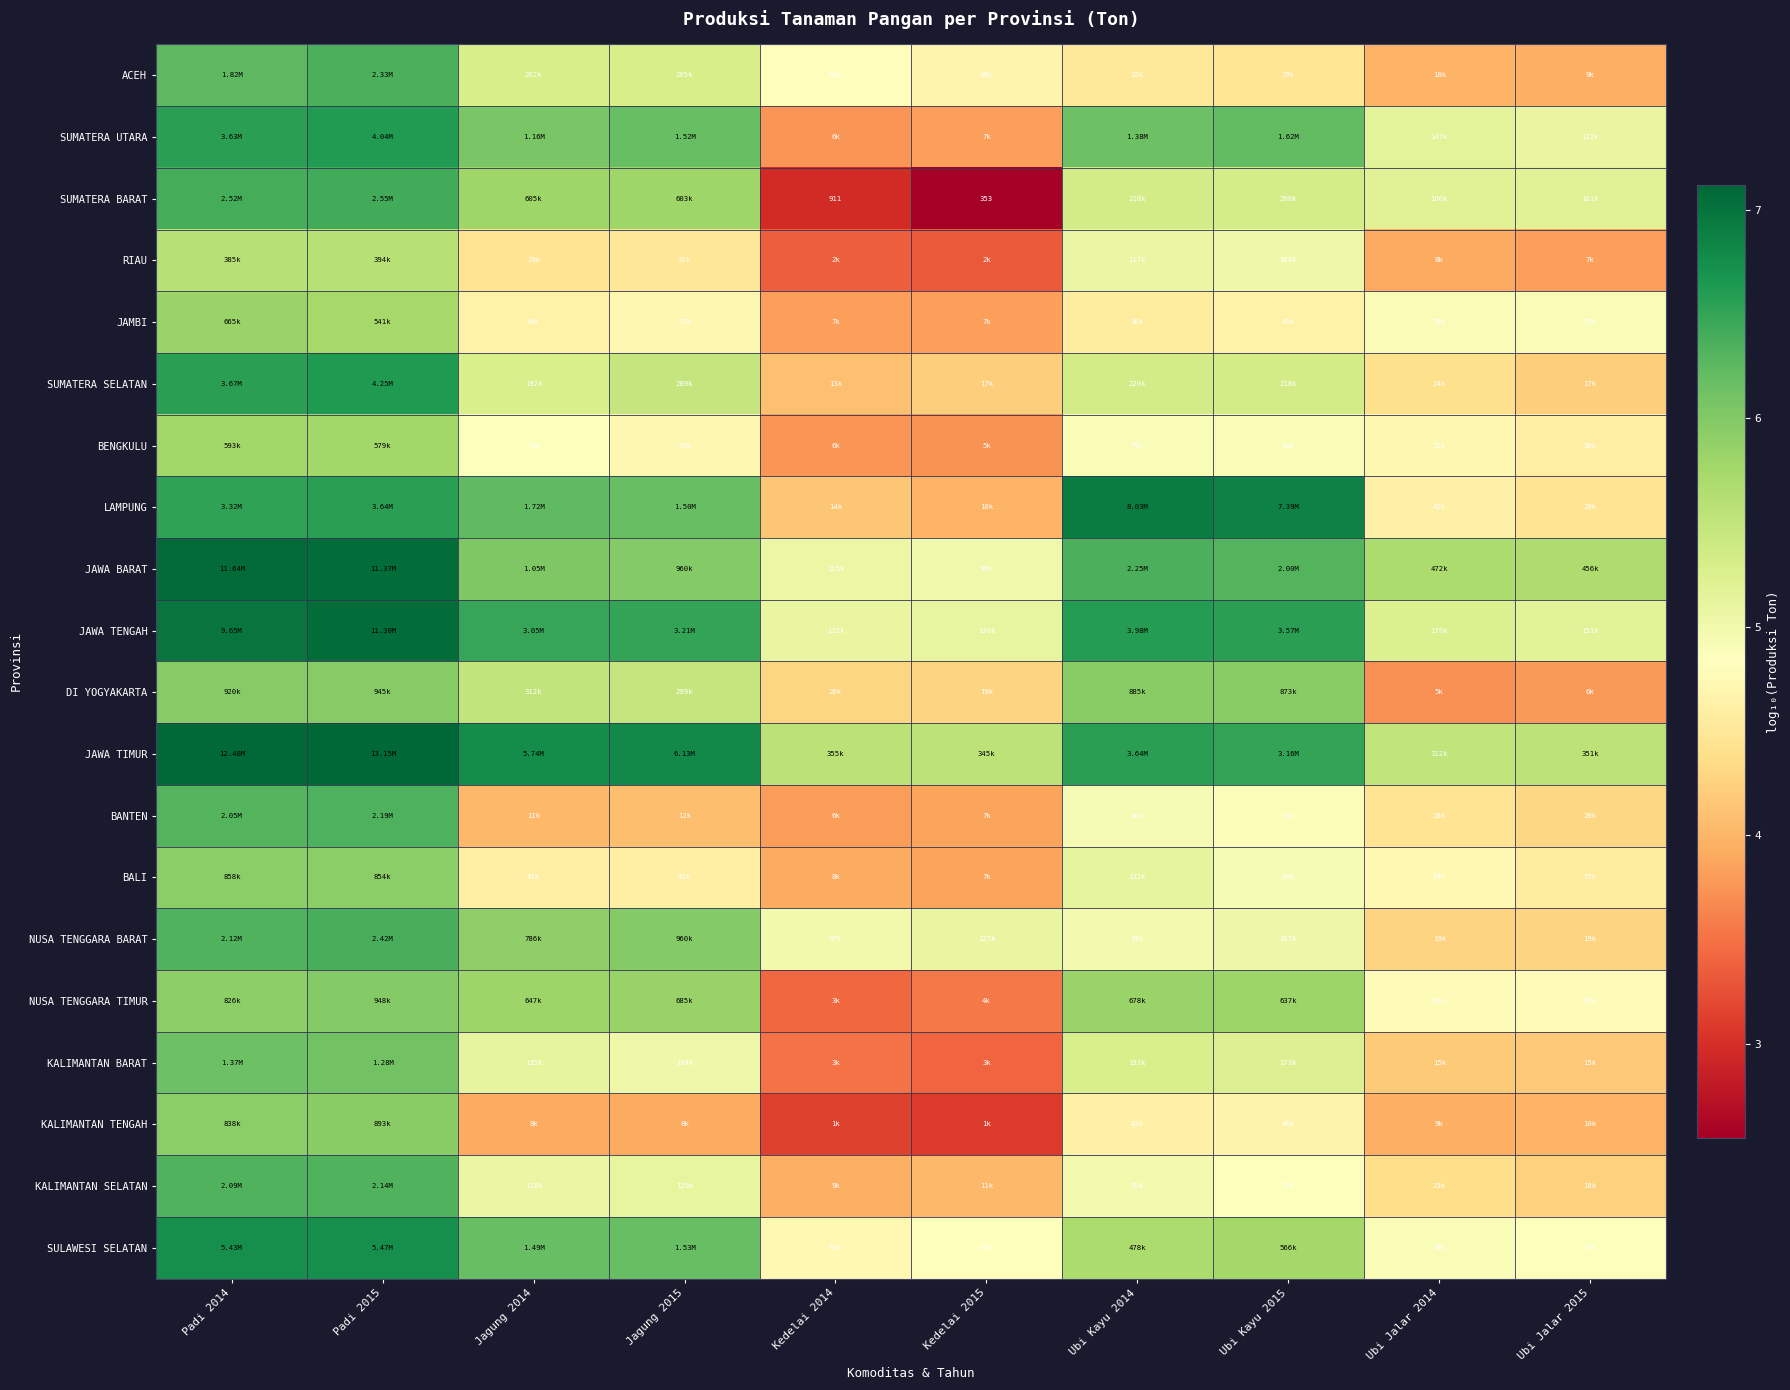

Which series has the largest total across all categories?

JAWA TIMUR